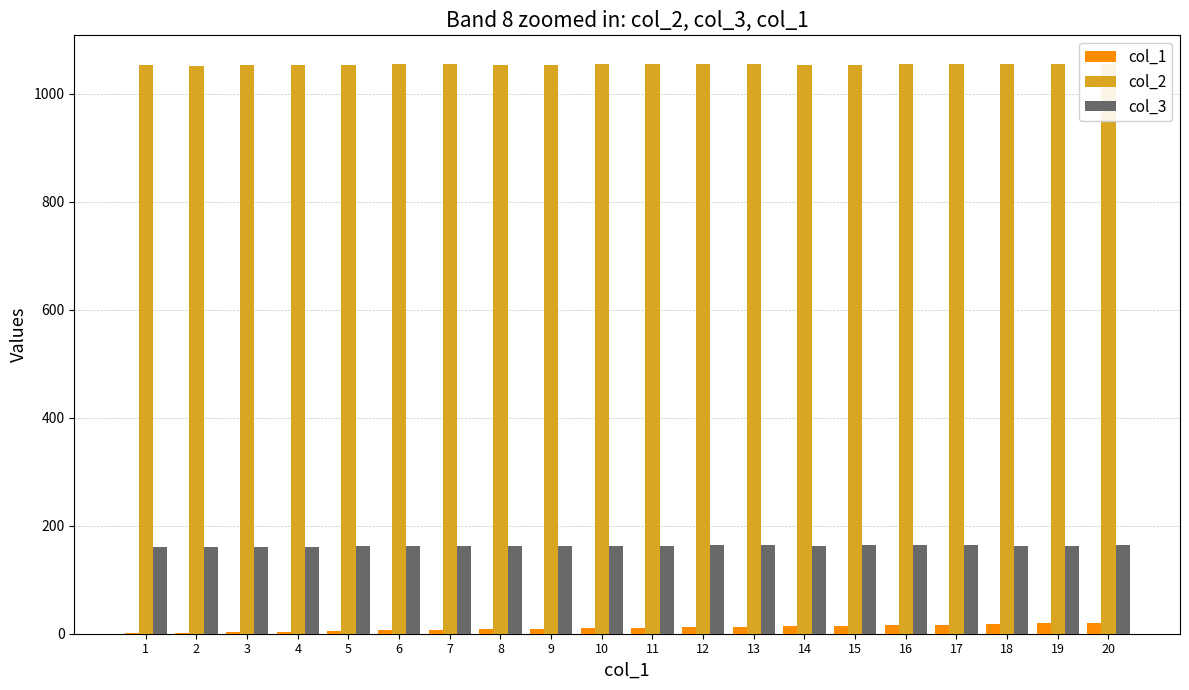

What is the approximate value of col_1 at 10?

10.0